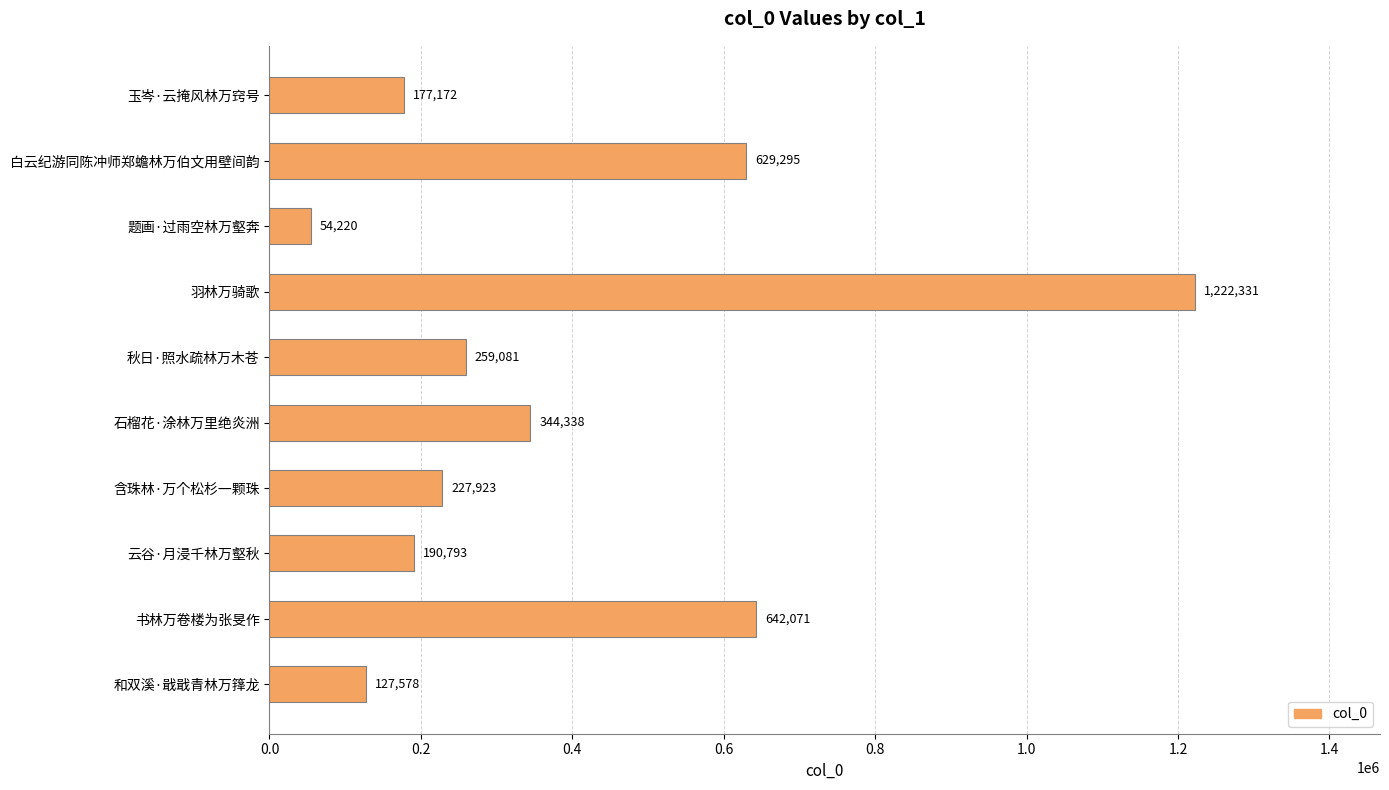

True or false: the data shows 344338 at 石榴花·涂林万里绝炎洲.

True